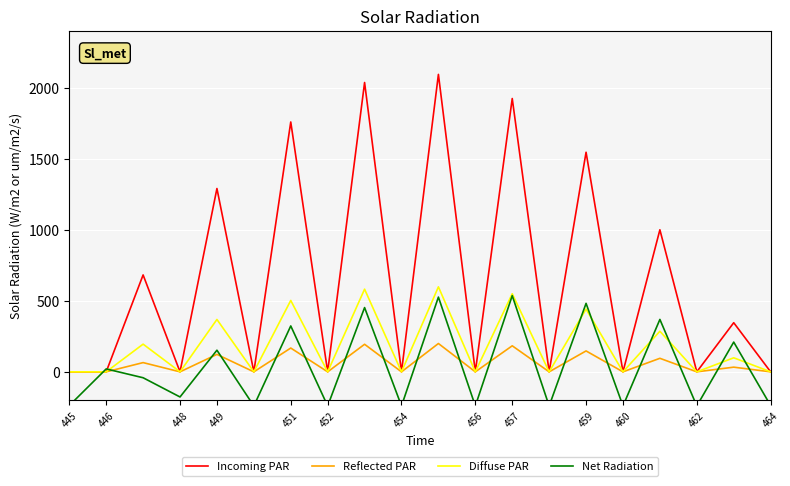

True or false: Net Radiation has more than 1 points higher than both neighbors.

True